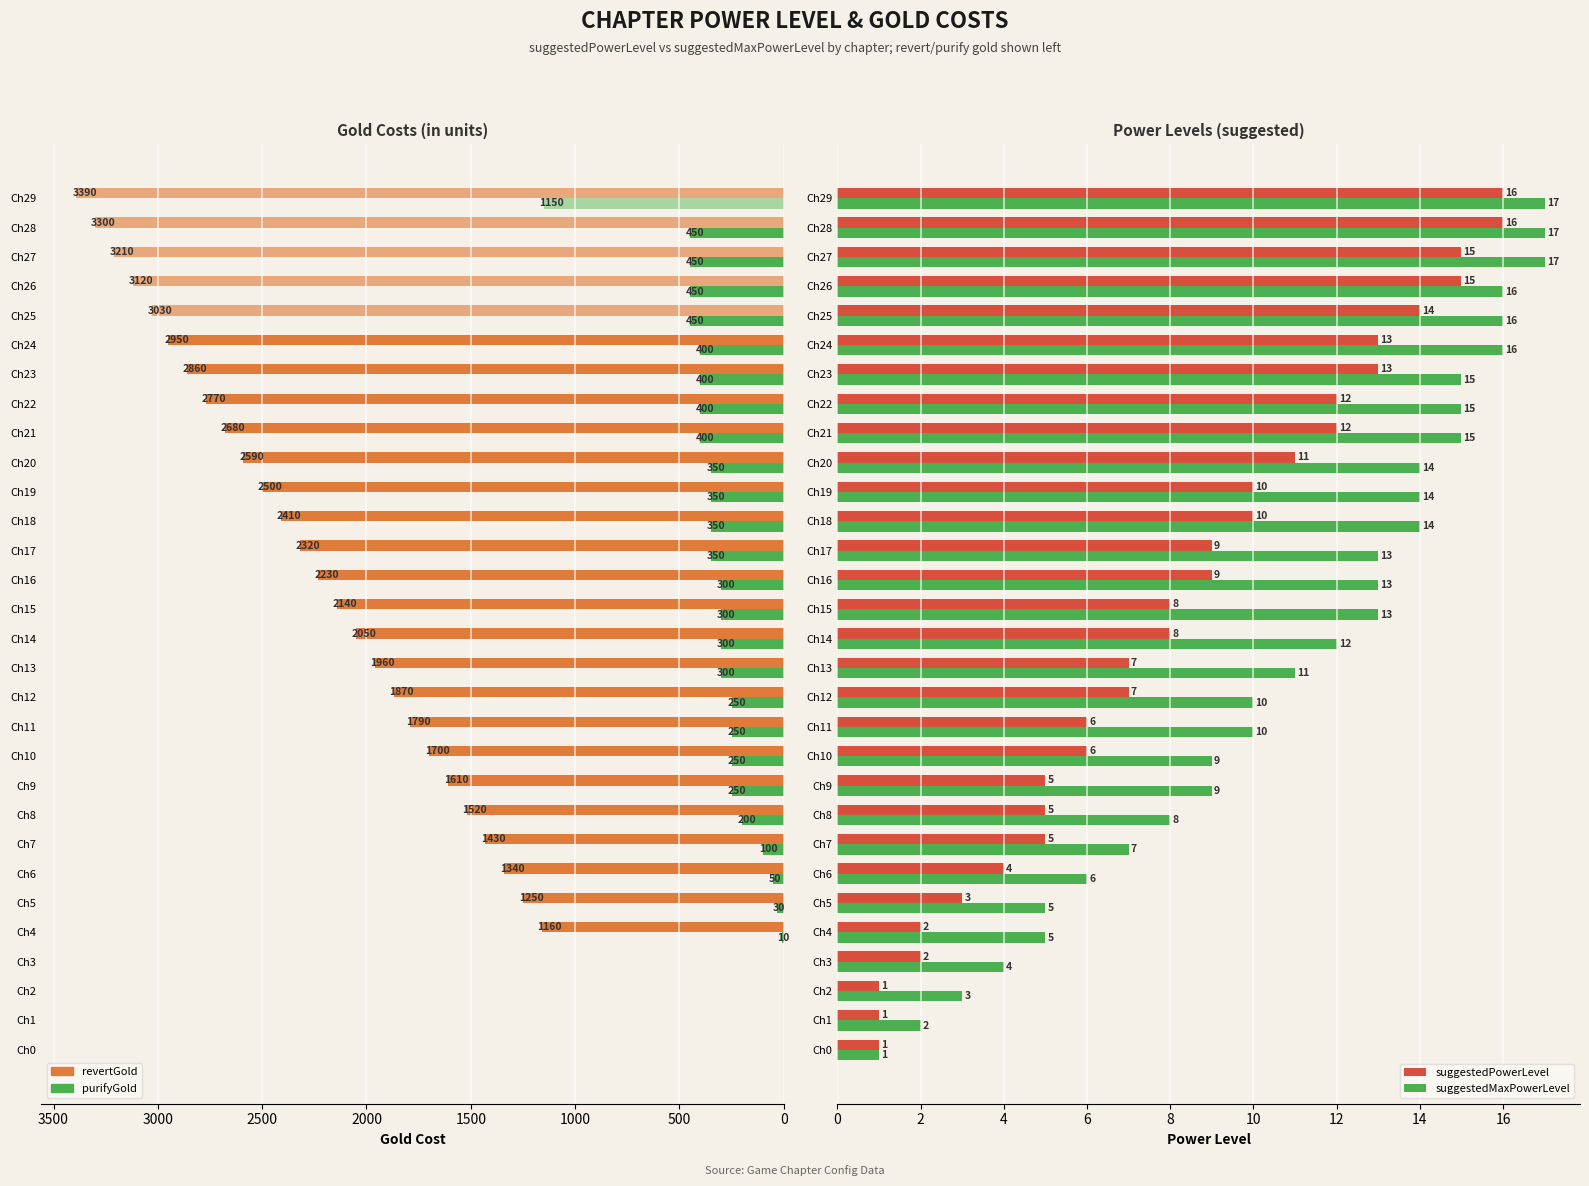

At which label is revertGold closest to 1695?

Ch10